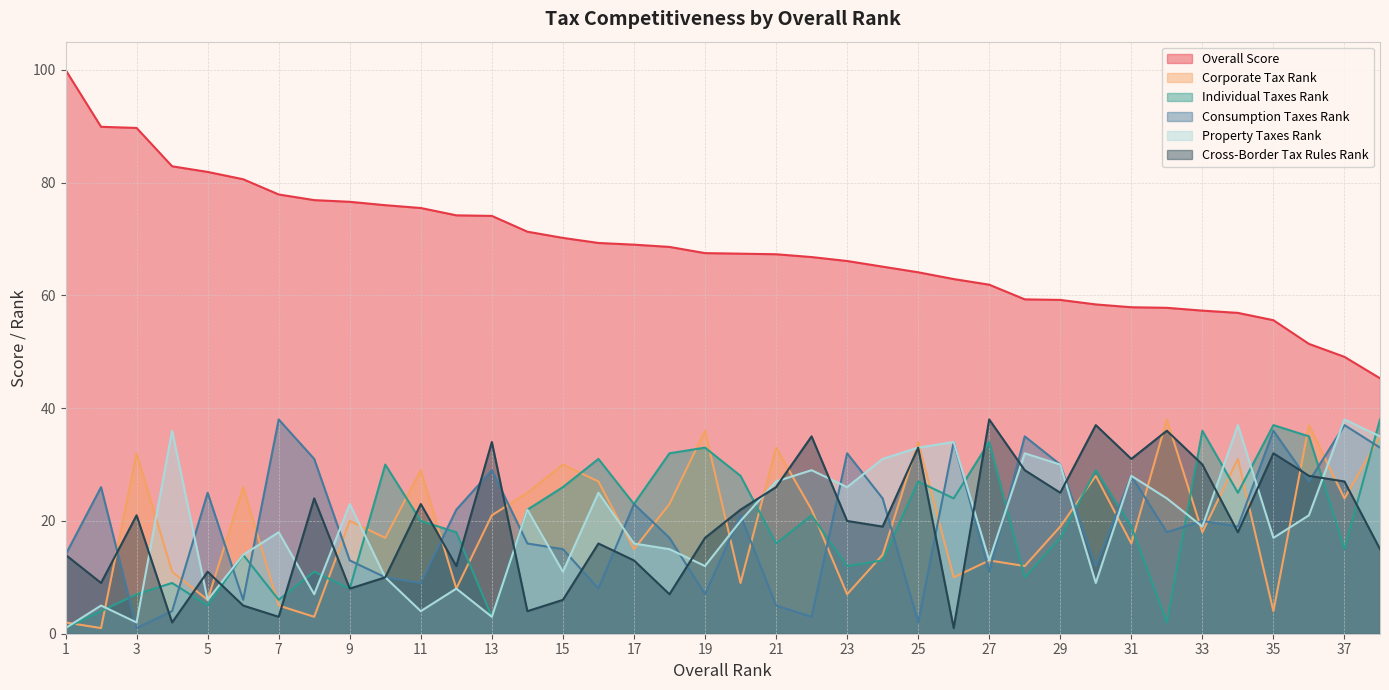

What is the difference between the maximum and minimum values in the Cross-Border Tax Rules Rank series?

37.0